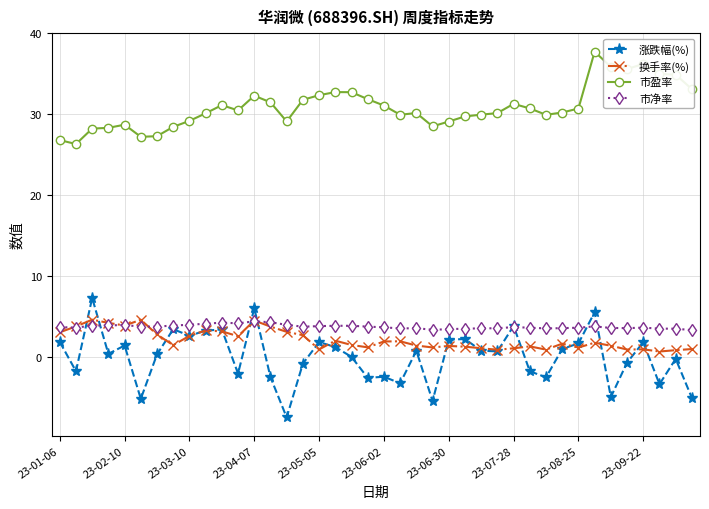

What is the value of the 市净率 point at the 29th from the left?

3.6